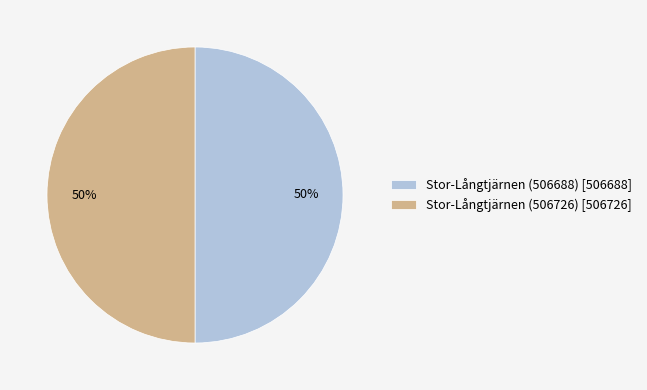

To the nearest percent, what percentage of the pie is Stor-Långtjärnen (506726) [506726]?

50%